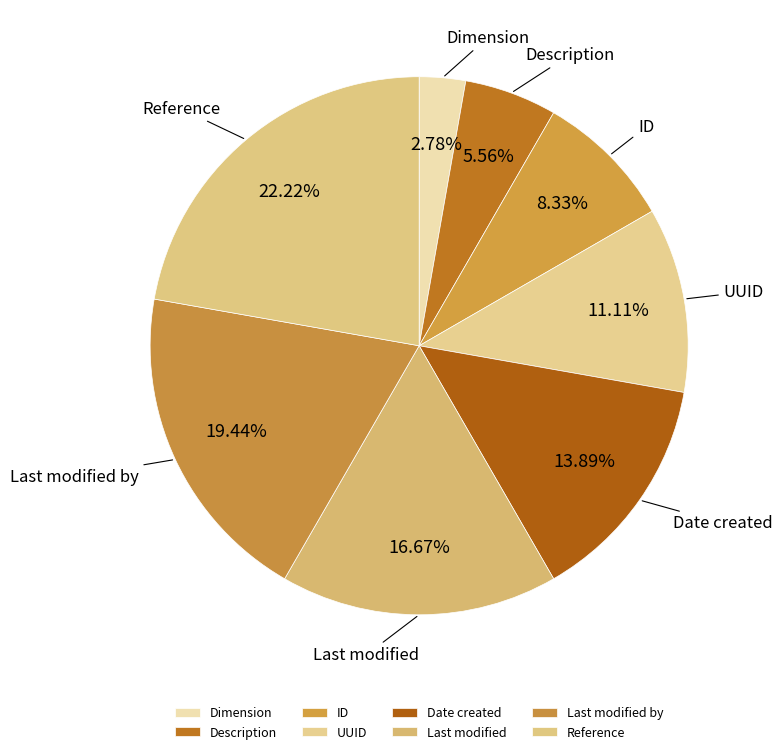

Rank the categories by value from highest to lowest.

Reference, Last modified by, Last modified, Date created, UUID, ID, Description, Dimension